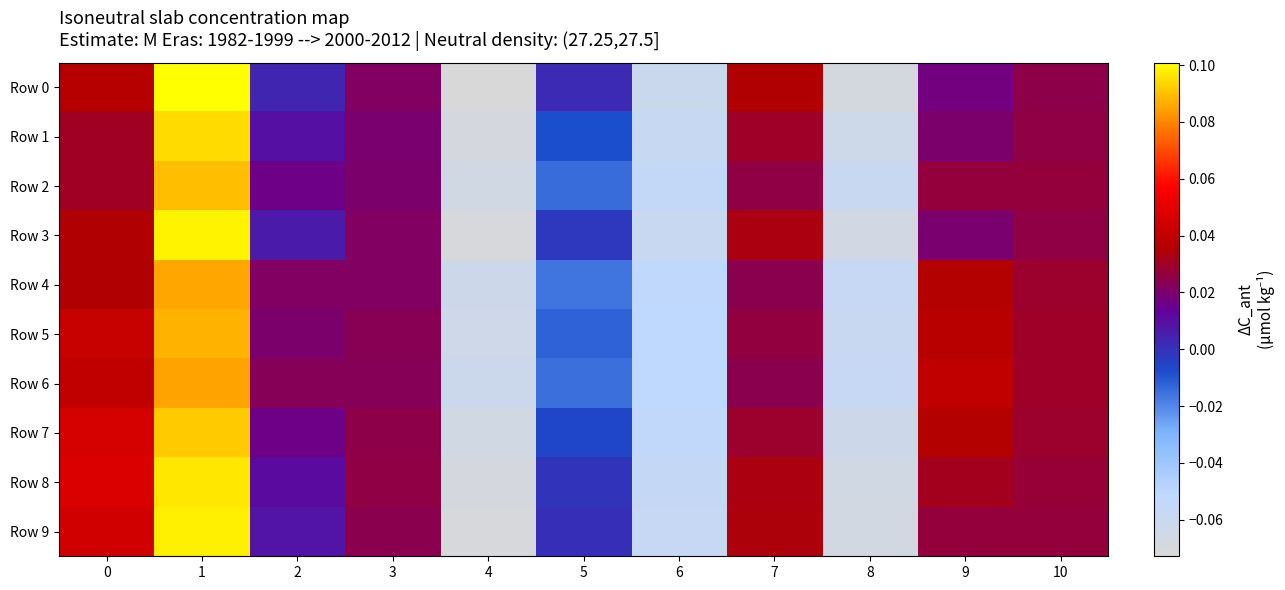

Rank the series at 6 from lowest to highest value.

Row 0, Row 3, Row 1, Row 9, Row 8, Row 2, Row 7, Row 4, Row 5, Row 6